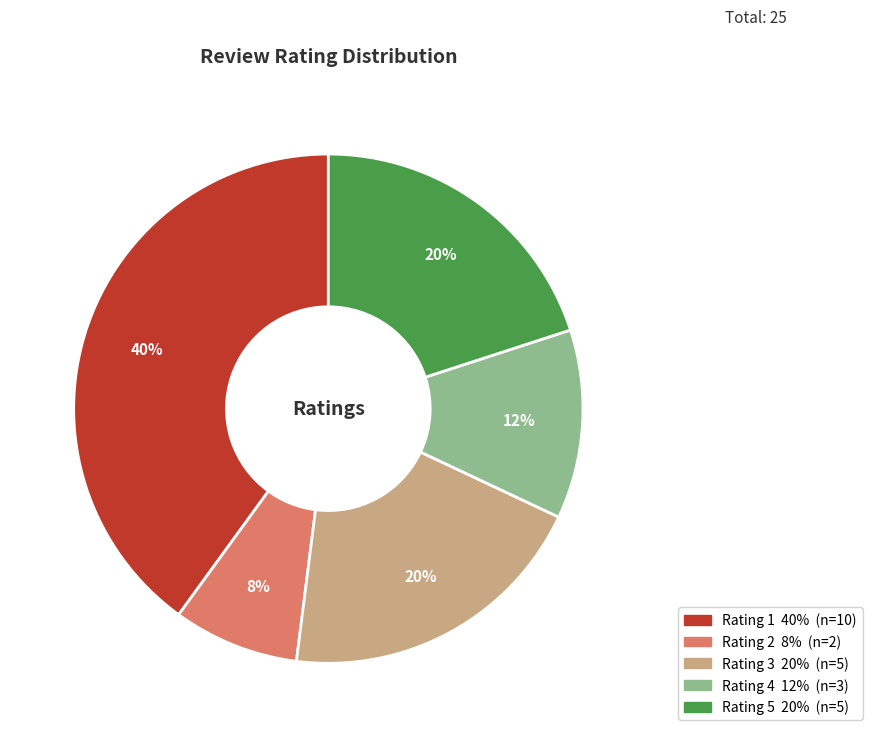

How many slices are in this pie chart?

5